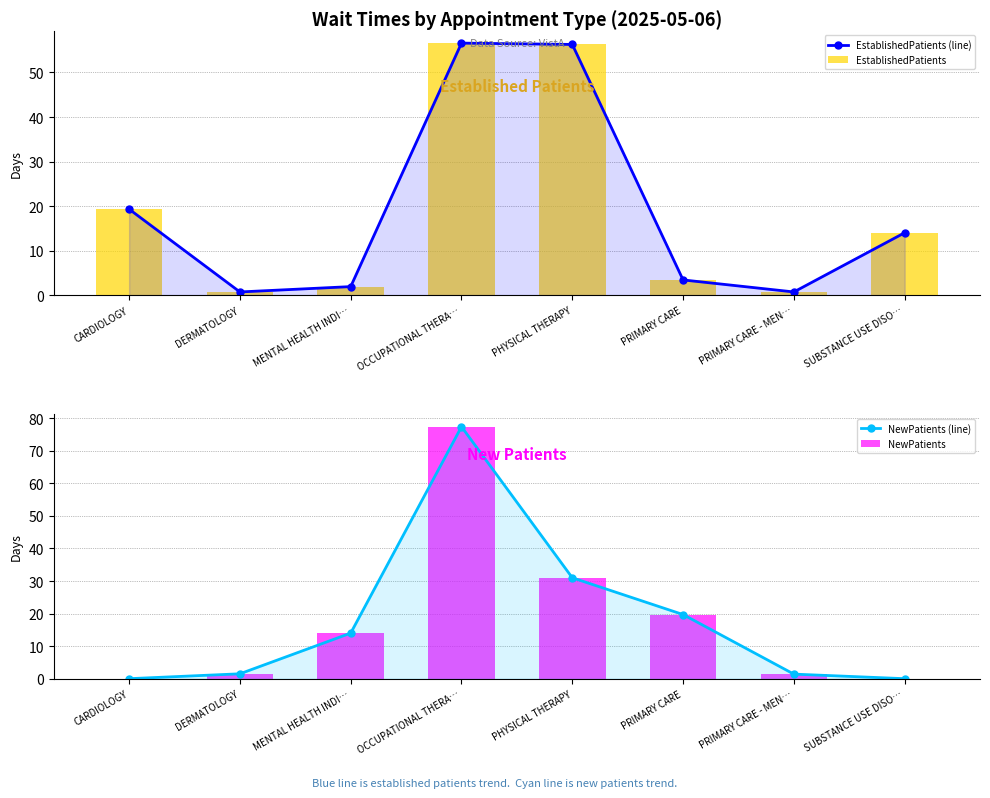

What is the difference between the maximum and minimum values in the NewPatients (line) series?

77.4